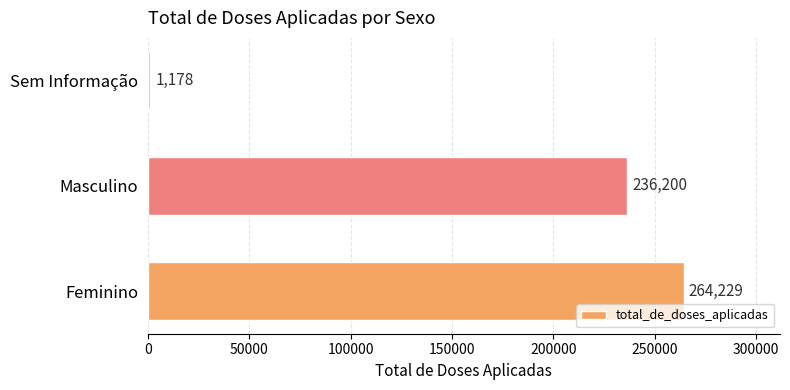

Rank the categories by value from lowest to highest.

Sem Informação, Masculino, Feminino